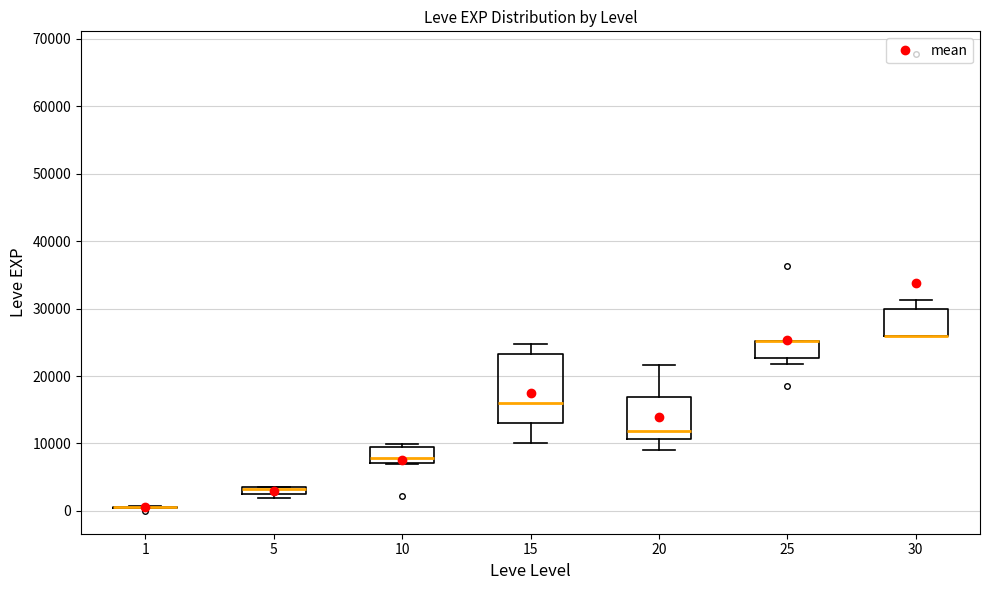

Comparing the boxes themselves (not the whiskers), which one is the tallest?

15